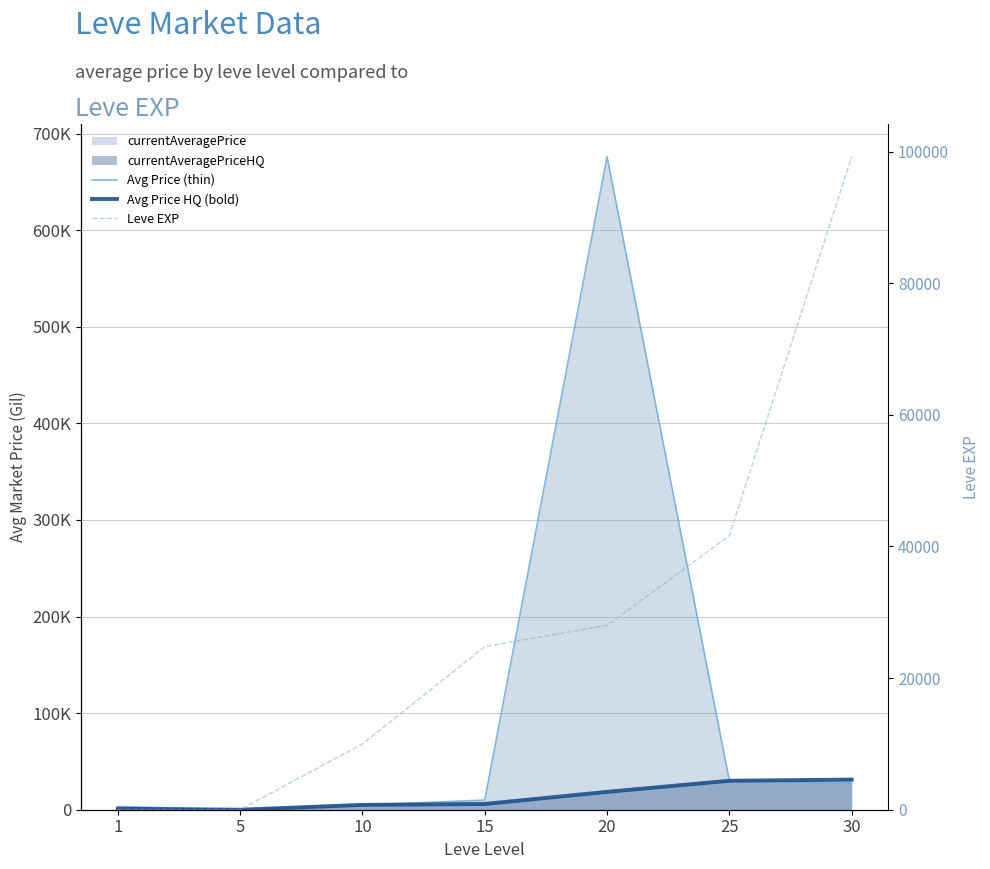

What is the sum of all Avg Price HQ (bold) values?

91637.5